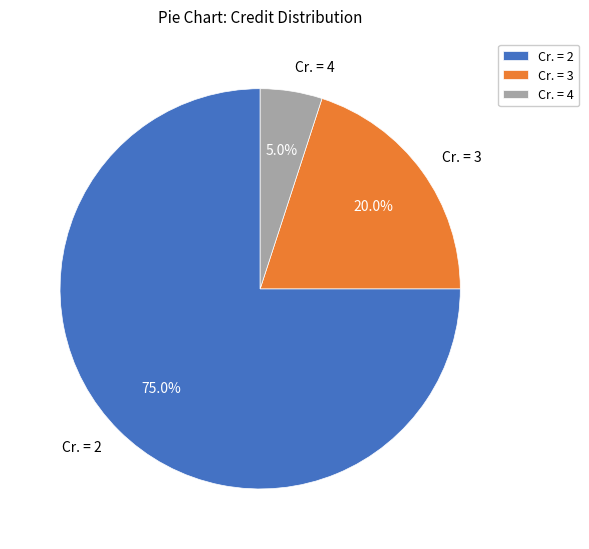

Does any single category account for the majority?

Yes